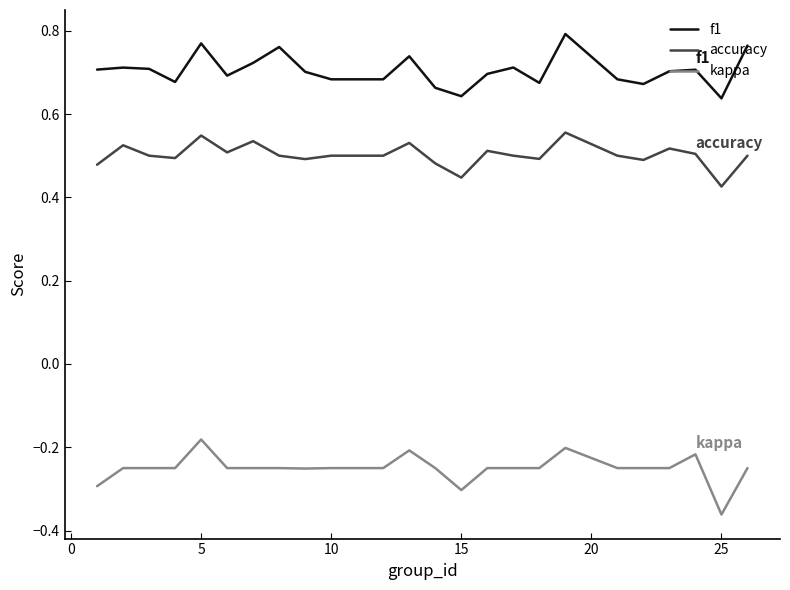

Which series has the largest total across all categories?

f1